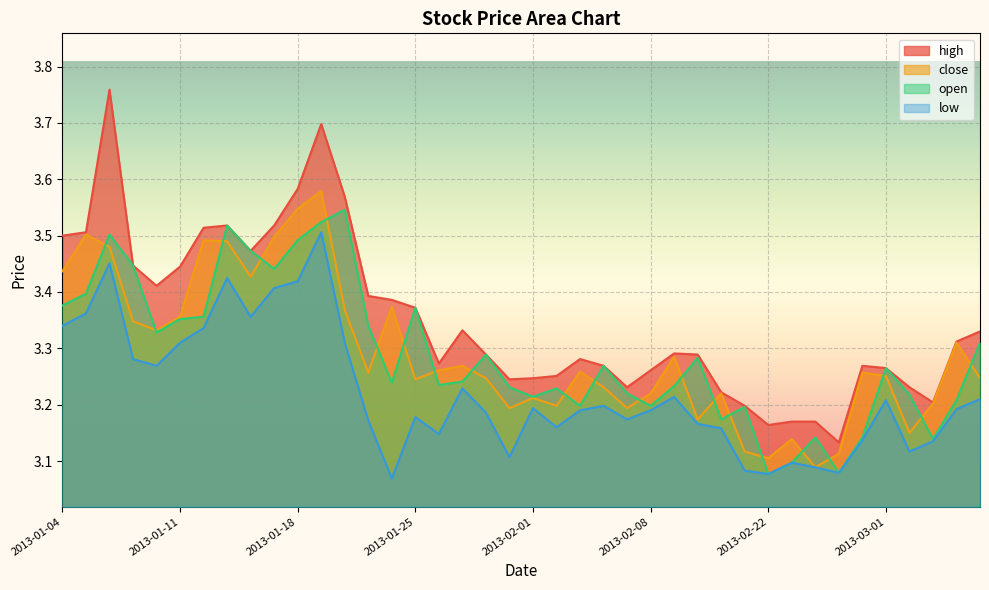

At which label is close closest to 3?

2013-02-26